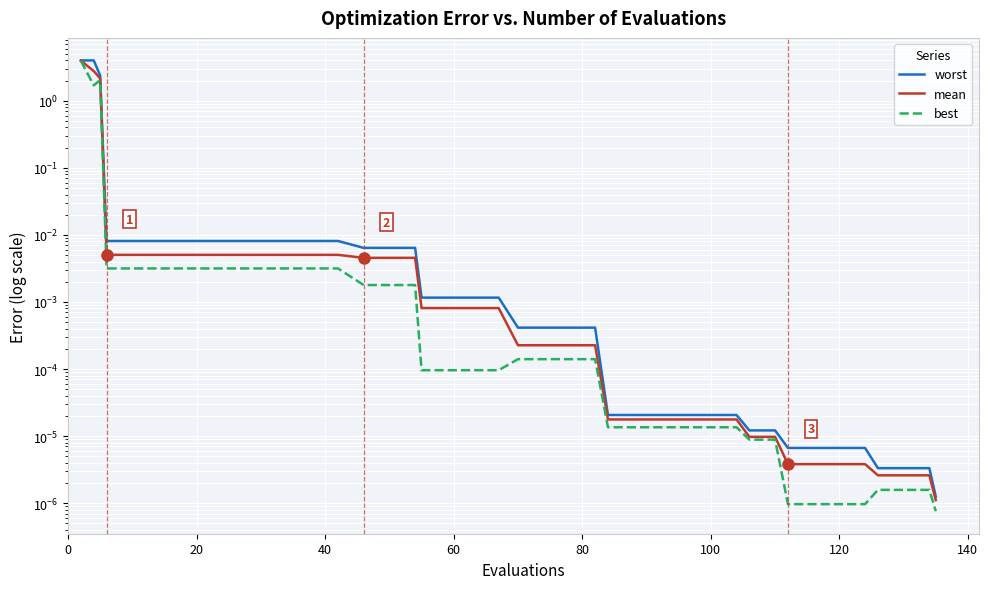

Which series has the widest spread of values?

worst